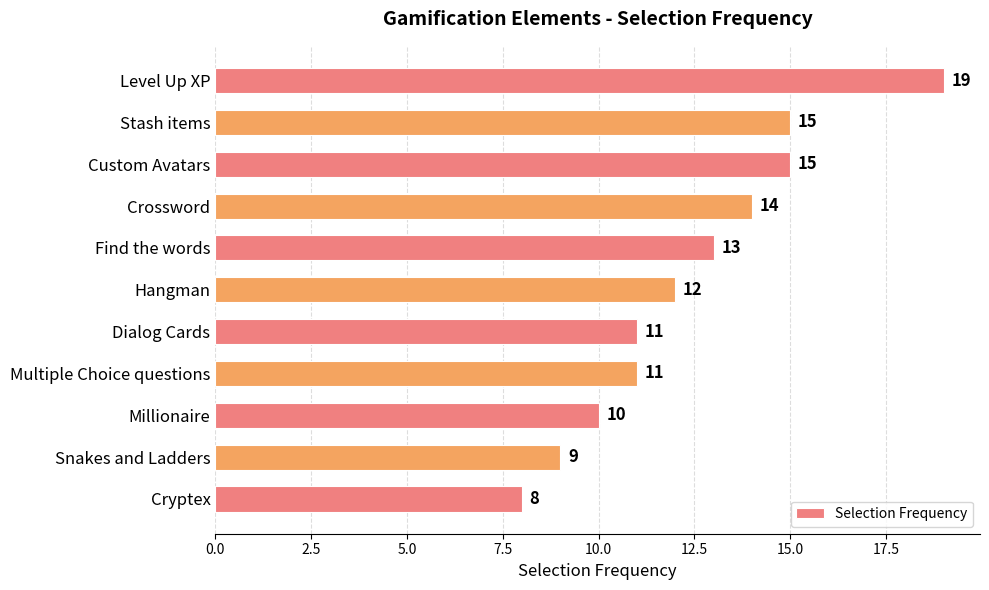

What is the average value?

12